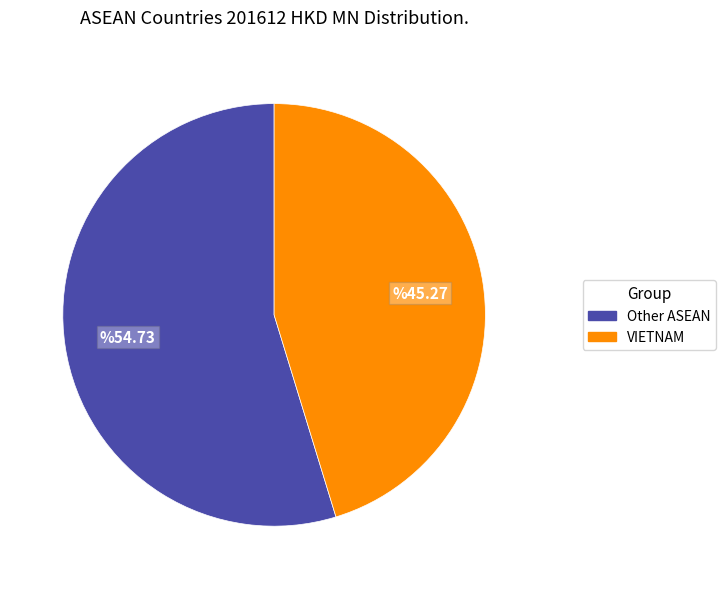

How many segments does this pie chart have?

2